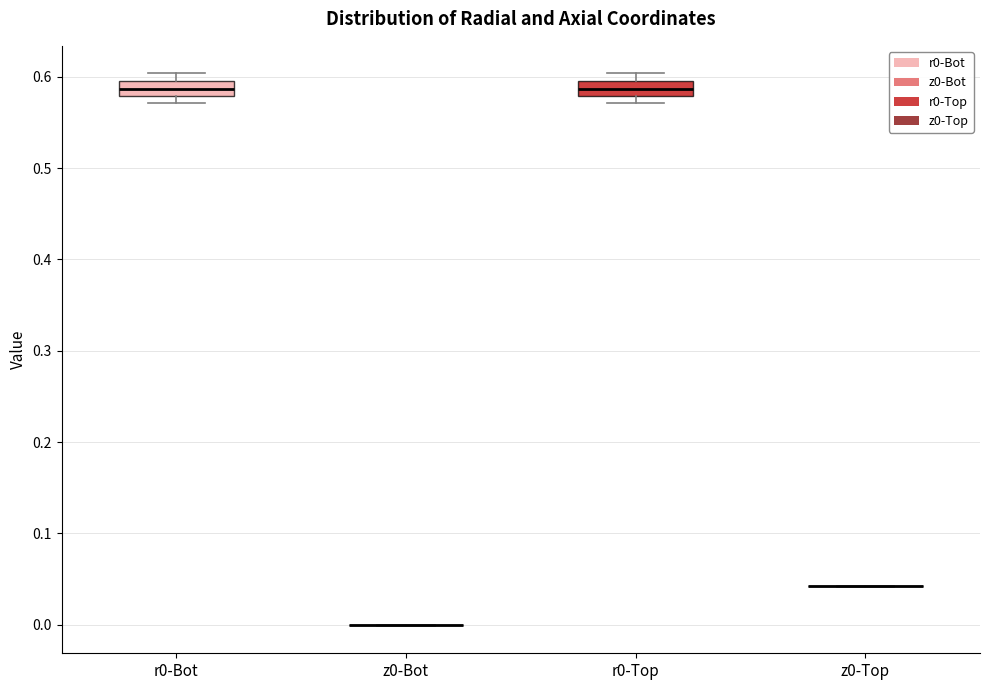

Reading left to right, transcribe this box plot: for each box, give where its median line is, the range the box spans, and where its two whiskers end, as read against the y-axis. The values are not printed on the chart, so give them approximately, as read against the axis.

r0-Bot: median 0.59 (inside the box), box 0.58 to 0.59, whiskers 0.57 to 0.60
z0-Bot: box collapsed to a line at 0.00, whiskers 0.00 to 0.00
r0-Top: median 0.59 (inside the box), box 0.58 to 0.59, whiskers 0.57 to 0.60
z0-Top: box collapsed to a line at 0.04, whiskers 0.04 to 0.04